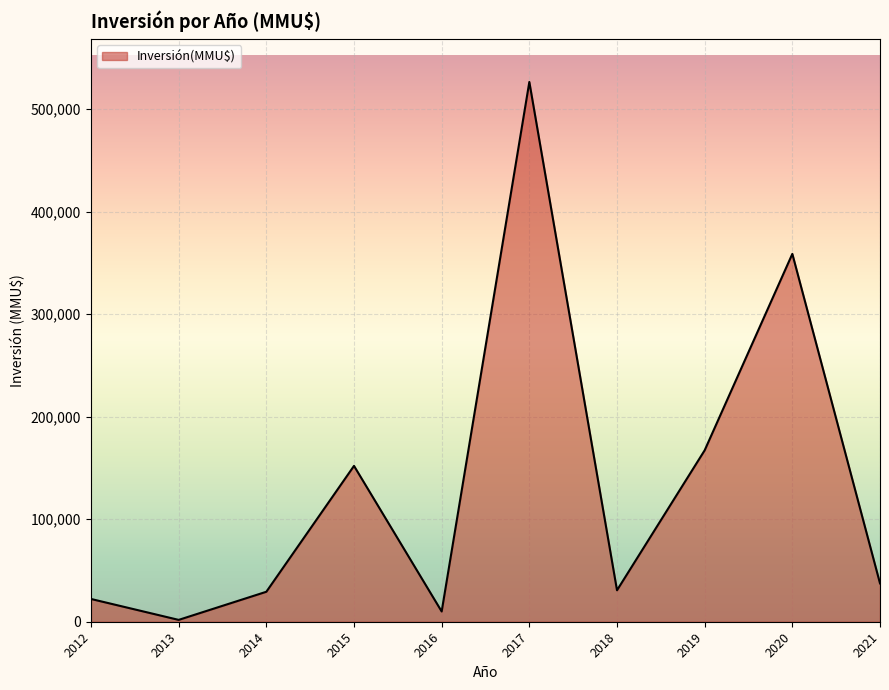

What is the change in value from 2012 to 2013?

-20410